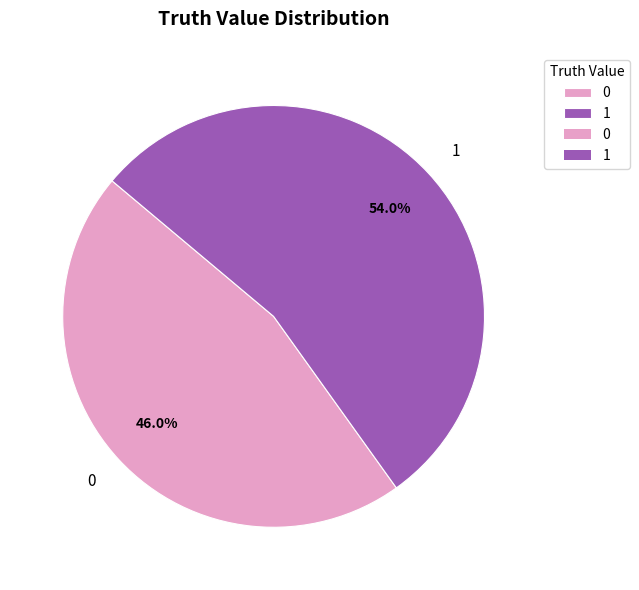

Is there a majority slice in this chart?

Yes